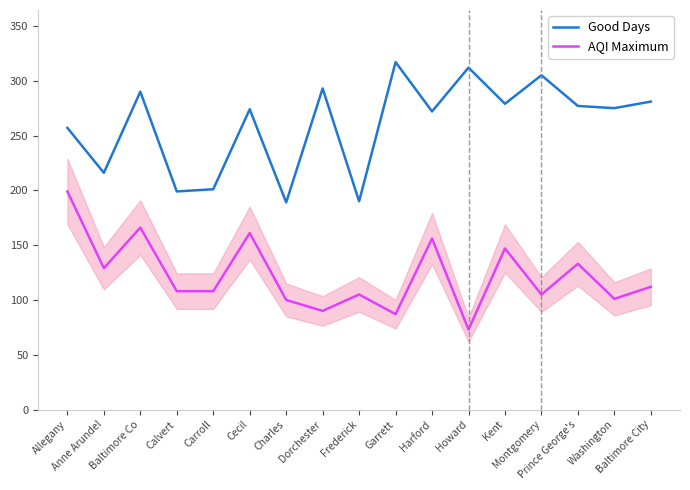

Rank the series by their average value, from lowest to highest.

AQI Maximum, Good Days